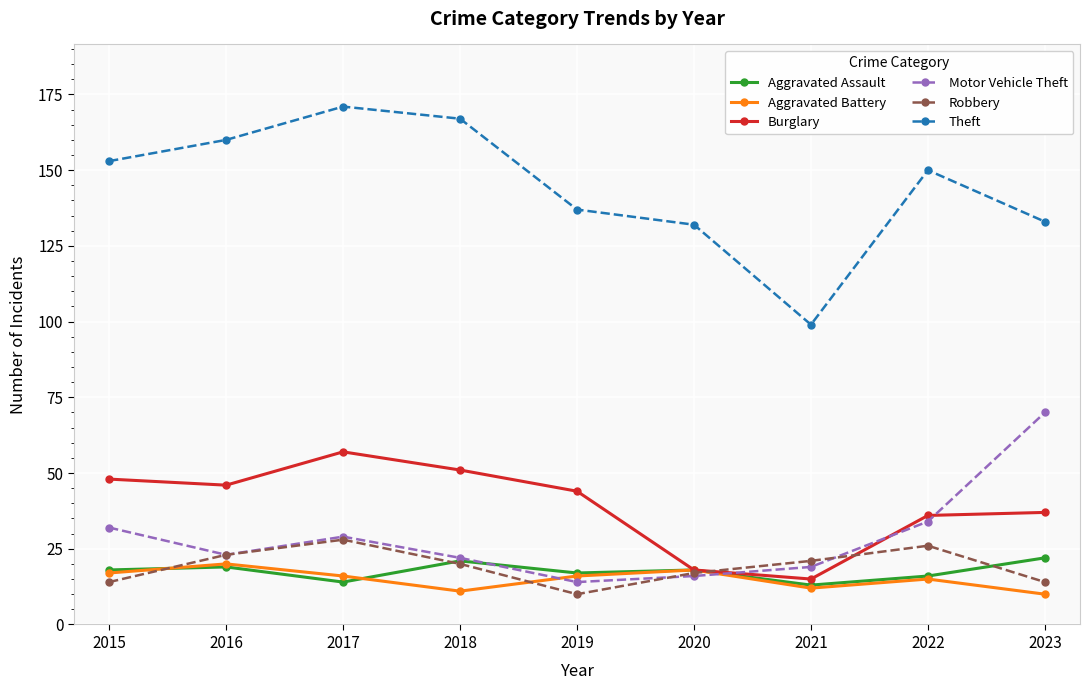

Which label corresponds to the largest value in the chart?

2017